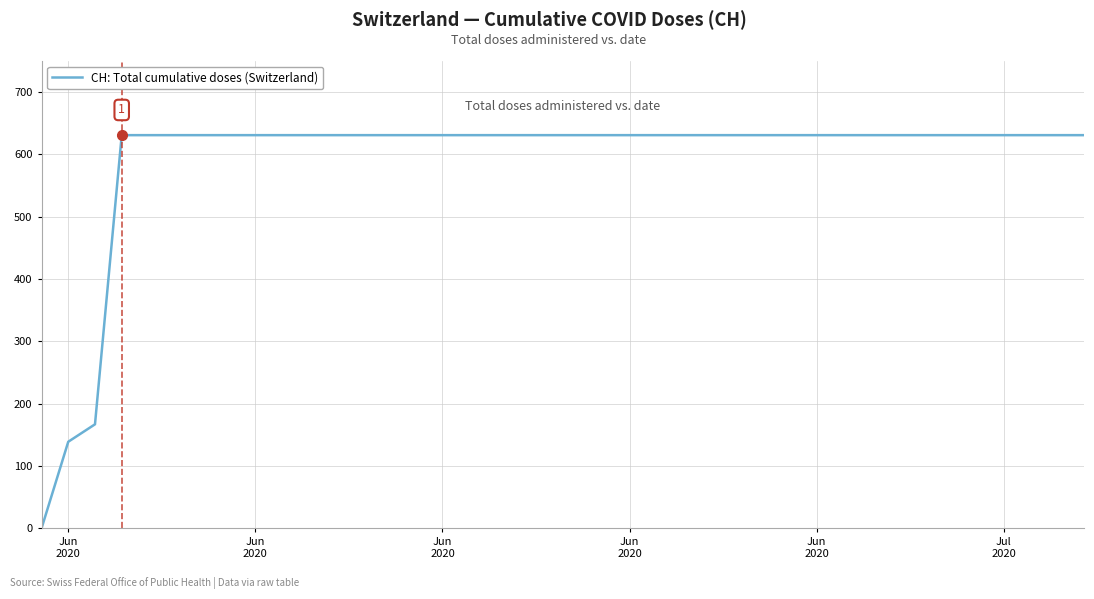

What is the greatest value displayed?

631